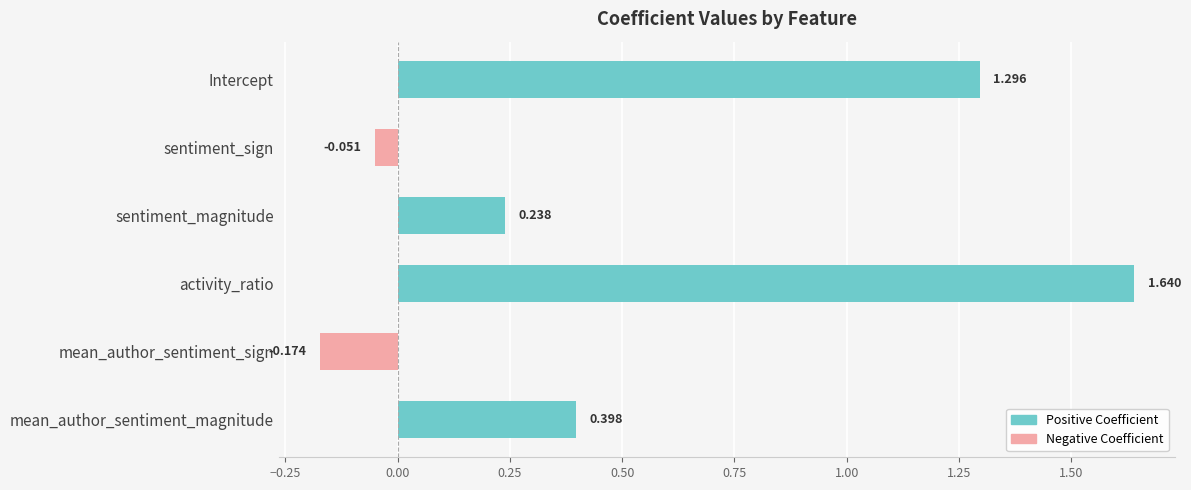

What is the difference between the maximum and second lowest values?

1.7